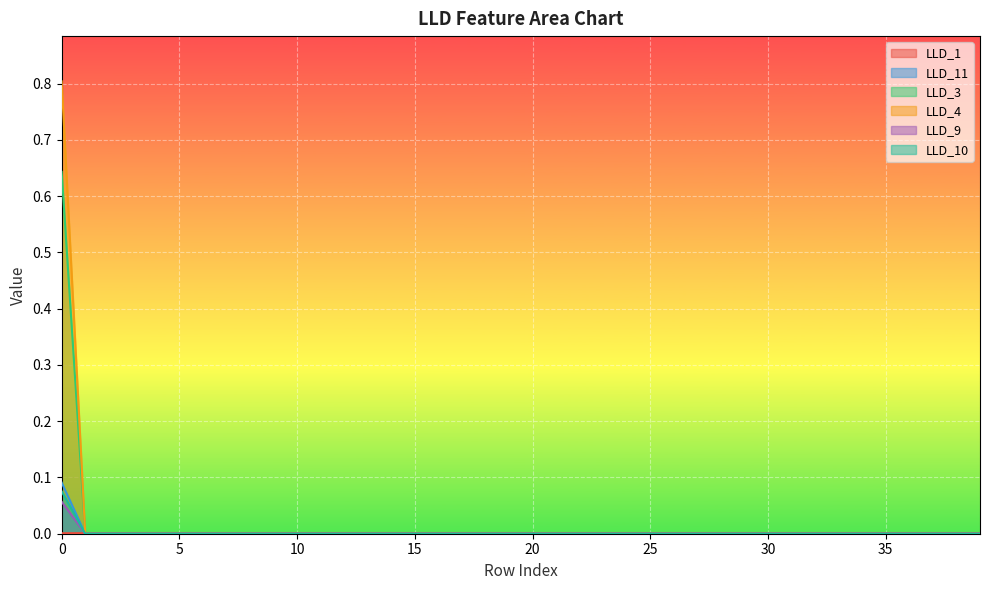

How many lines are shown in the chart?

6